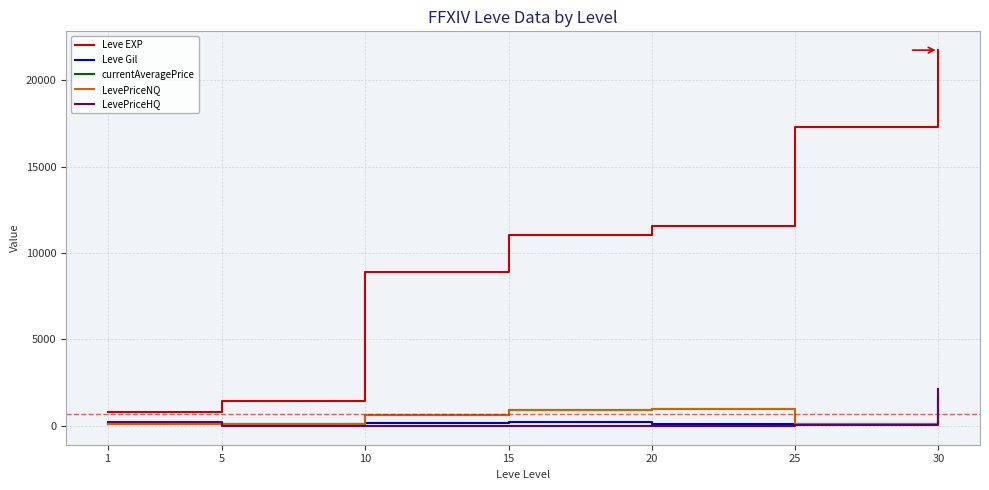

What is the maximum value for Leve EXP?

21740.0